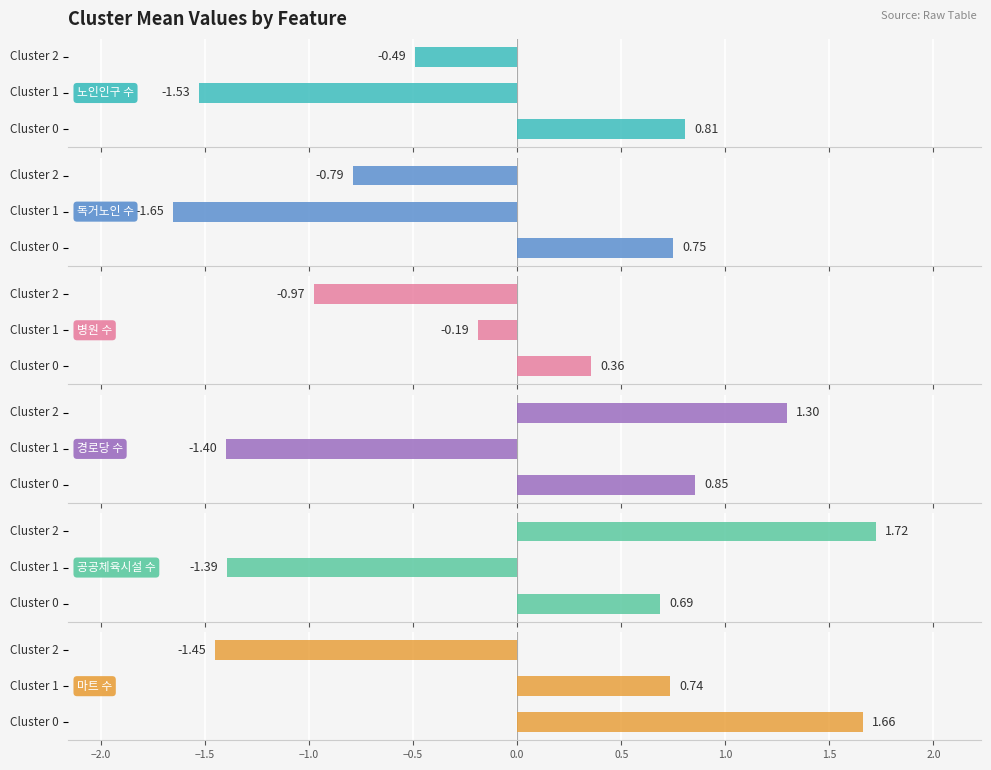

What are all the series names shown in the legend?

노인인구 수, 독거노인 수, 병원 수, 경로당 수, 공공체육시설 수, 마트 수